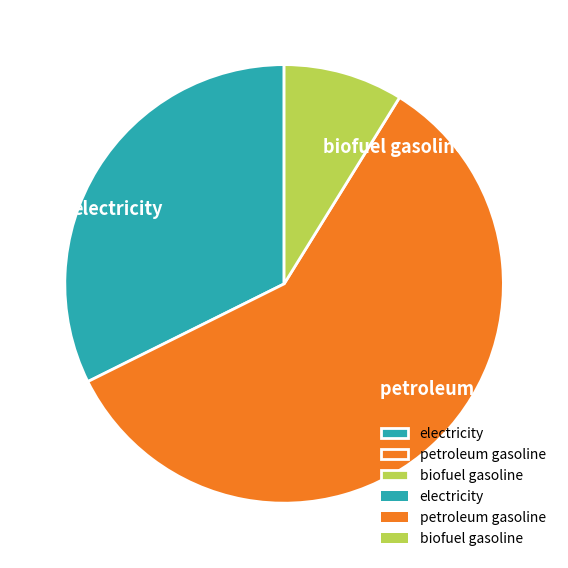

How many slices are in this pie chart?

3